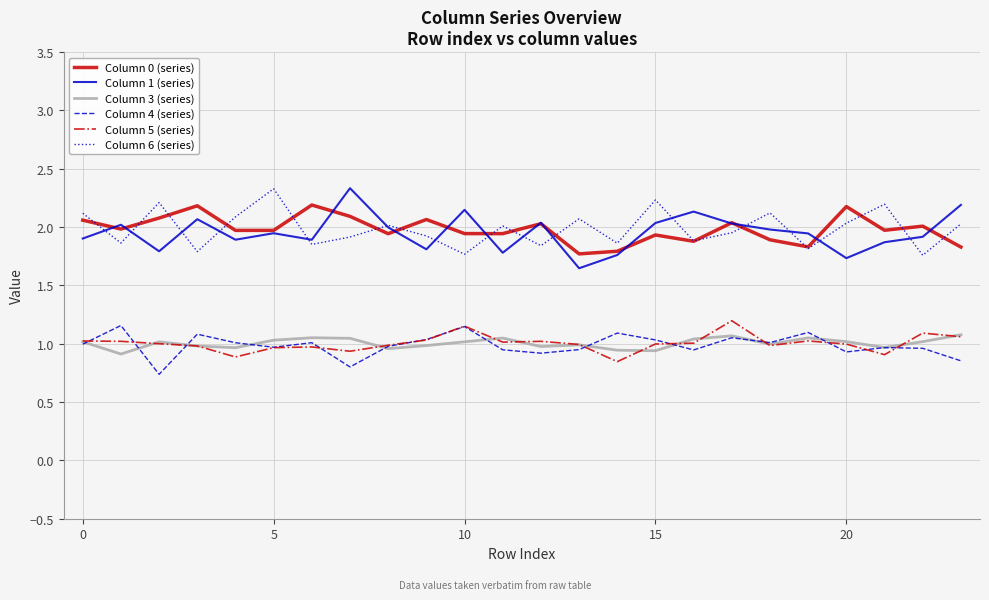

True or false: Column 4 (series) and Column 1 (series) cross at least once.

False